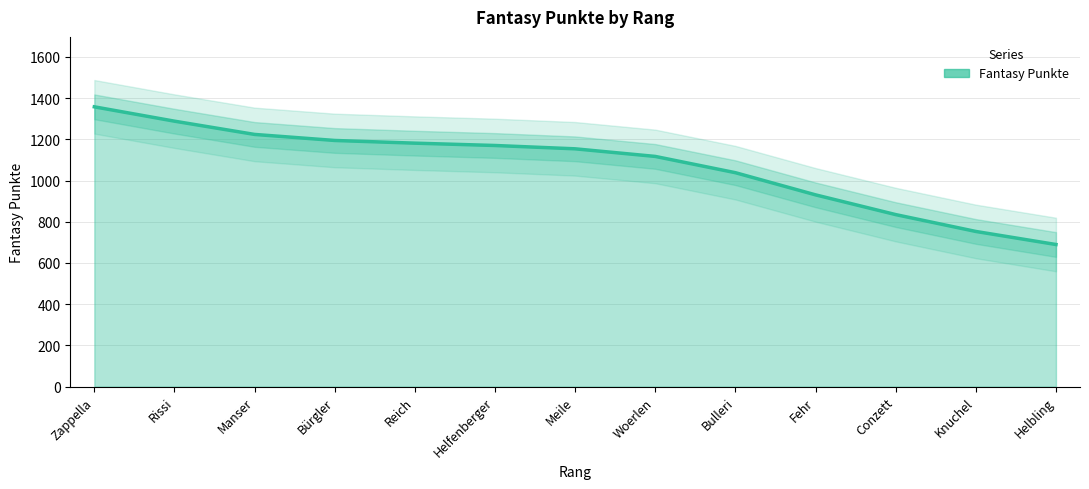

What is the sum of the values at Conzett and Rissi?

2123.3